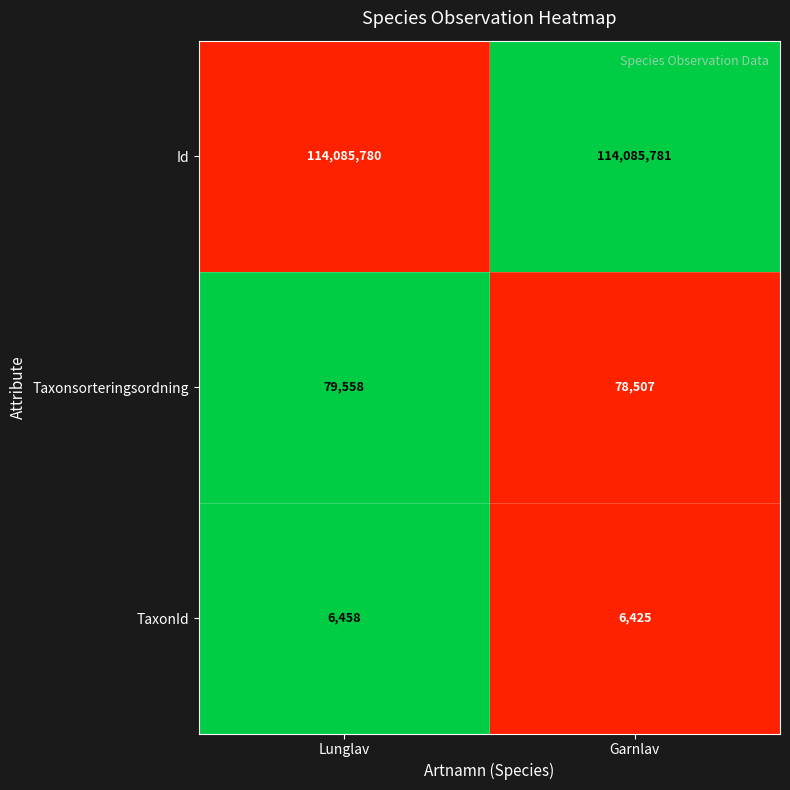

What value does the Id series have at Garnlav?

114085781